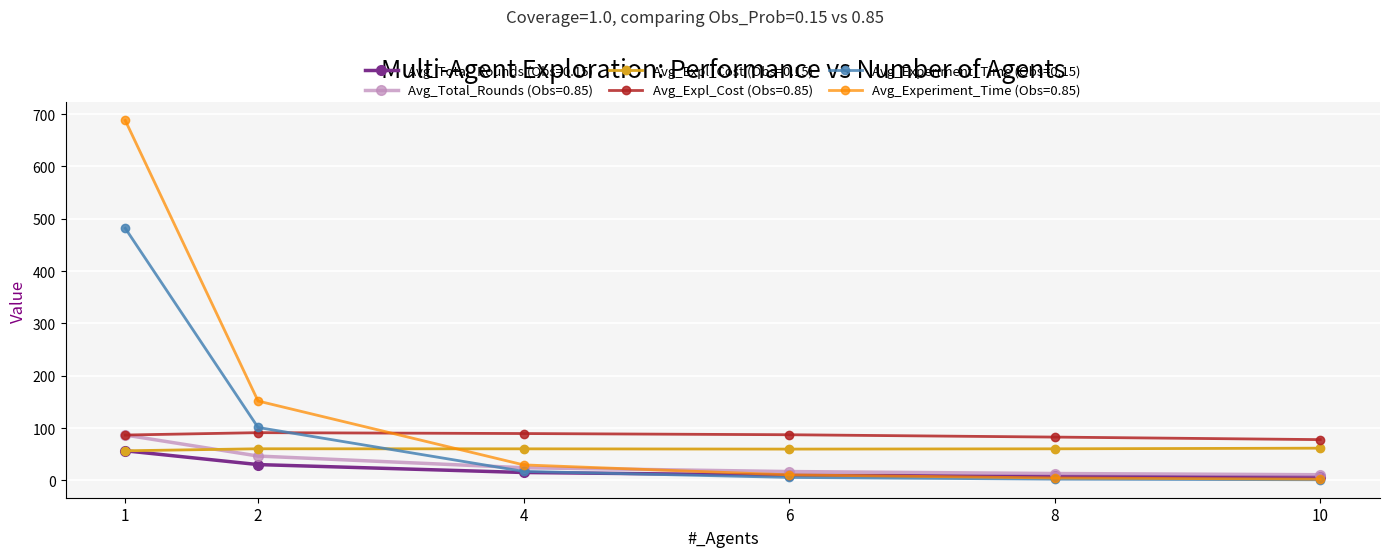

How many categories are shown in the chart?

6